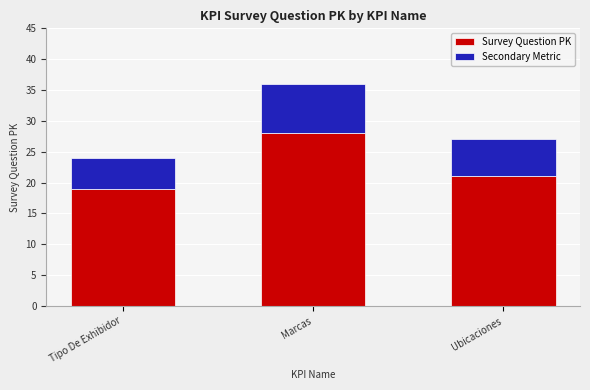

Does the chart contain any negative values?

No